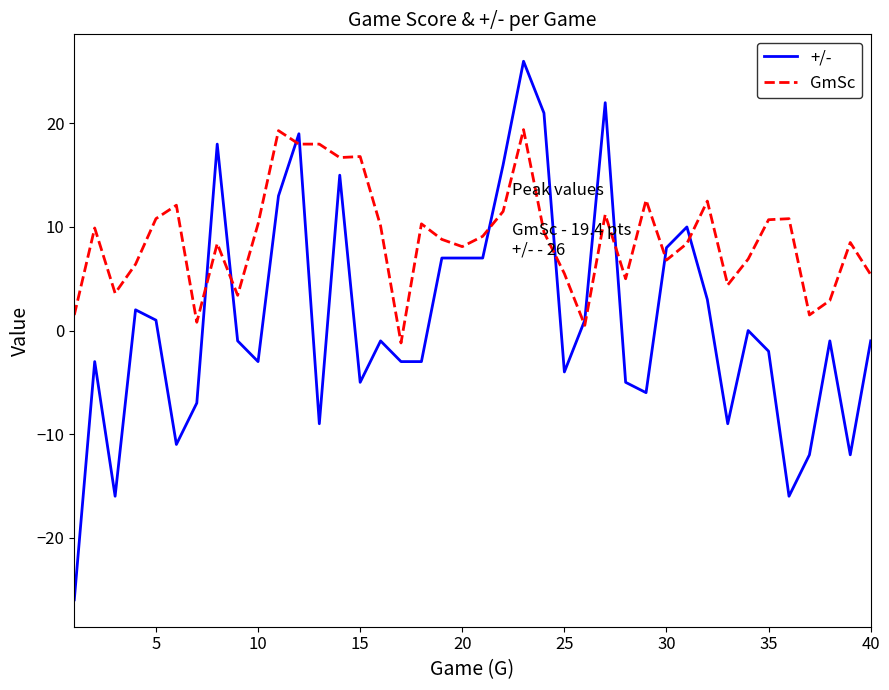

Which series has the largest total across all categories?

GmSc